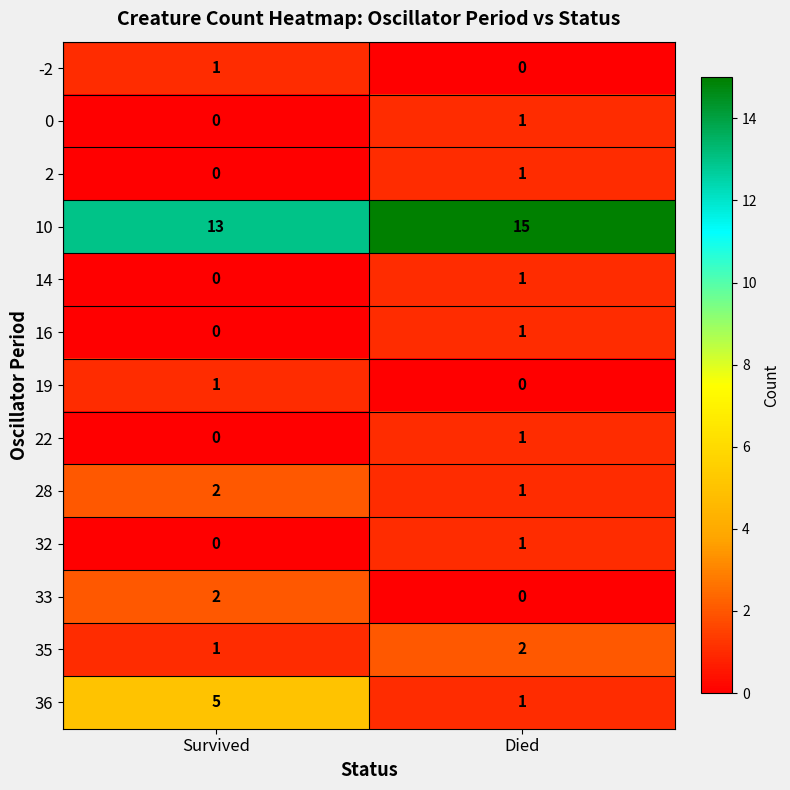

The value of 35 at Survived is 2. True or false?

False